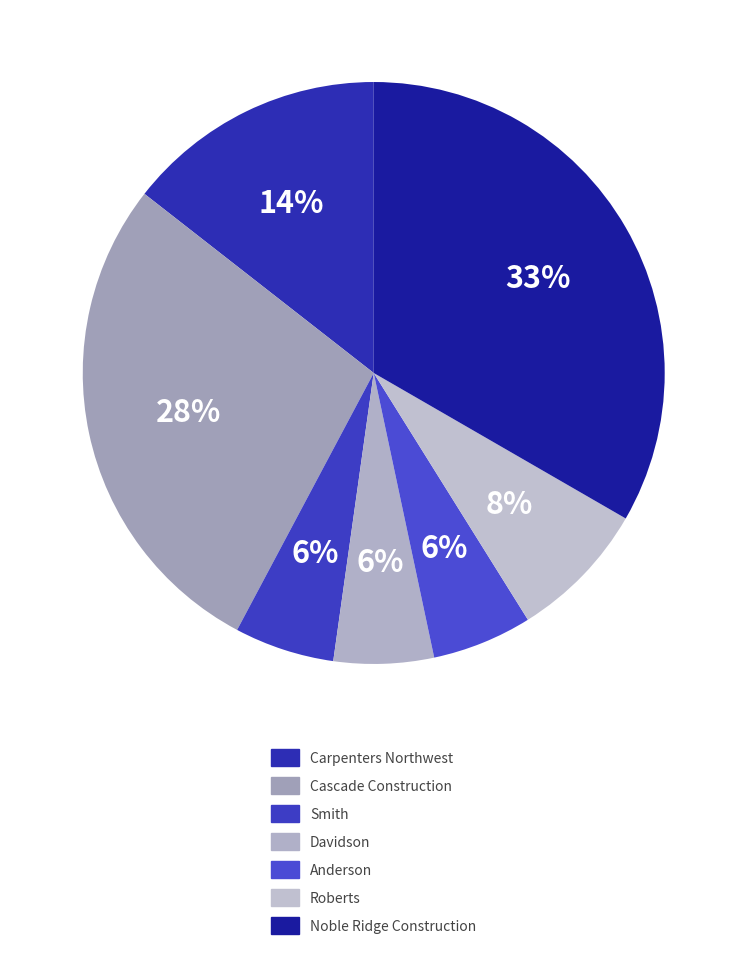

How many segments does this pie chart have?

7